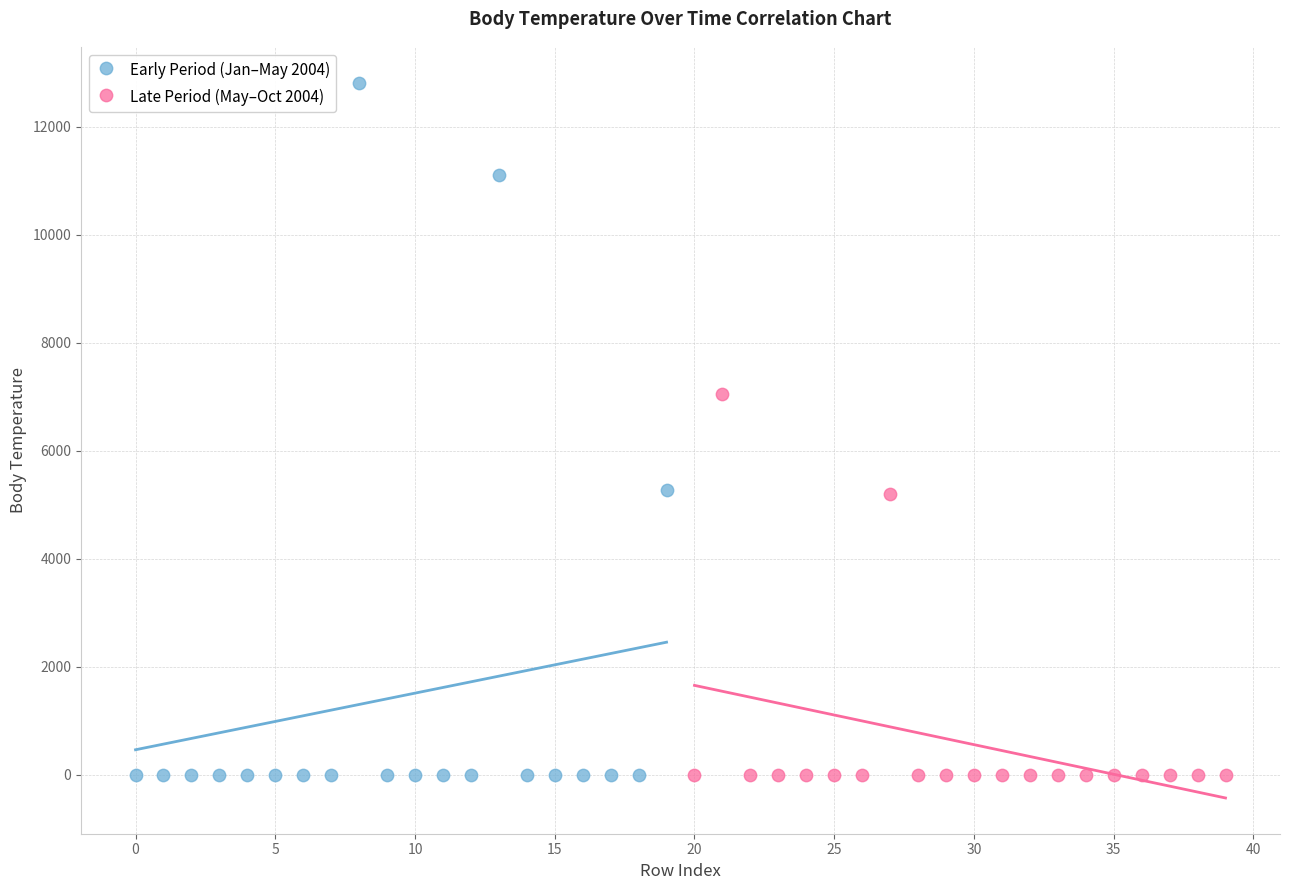

Which series reaches the maximum Y coordinate?

Early Period (Jan–May 2004)